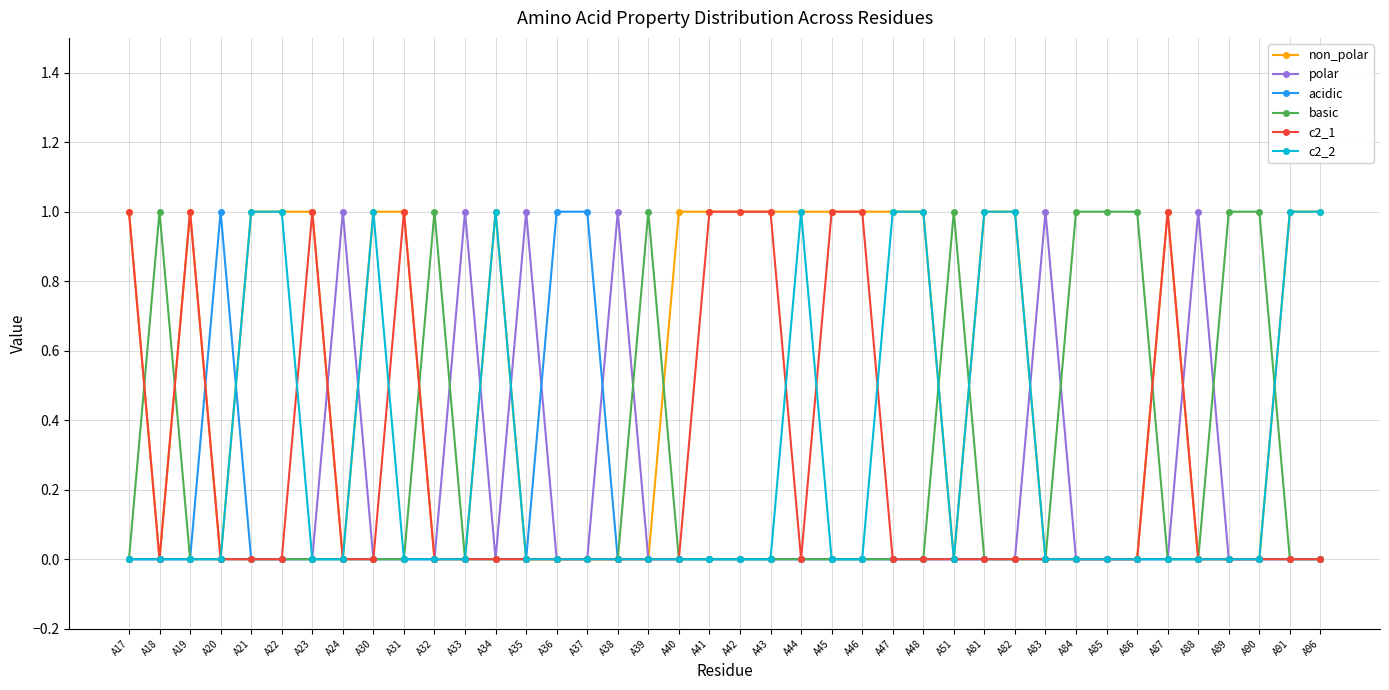

Reading left to right, extract all data points from this chart.

non_polar: 1	0	1	0	1	1	1	0	1	1	0	0	1	0	0	0	0	0	1	1	1	1	1	1	1	1	1	0	1	1	0	0	0	0	1	0	0	0	1	1
polar: 0	0	0	0	0	0	0	1	0	0	0	1	0	1	0	0	1	0	0	0	0	0	0	0	0	0	0	0	0	0	1	0	0	0	0	1	0	0	0	0
acidic: 0	0	0	1	0	0	0	0	0	0	0	0	0	0	1	1	0	0	0	0	0	0	0	0	0	0	0	0	0	0	0	0	0	0	0	0	0	0	0	0
basic: 0	1	0	0	0	0	0	0	0	0	1	0	0	0	0	0	0	1	0	0	0	0	0	0	0	0	0	1	0	0	0	1	1	1	0	0	1	1	0	0
c2_1: 1	0	1	0	0	0	1	0	0	1	0	0	0	0	0	0	0	0	0	1	1	1	0	1	1	0	0	0	0	0	0	0	0	0	1	0	0	0	0	0
c2_2: 0	0	0	0	1	1	0	0	1	0	0	0	1	0	0	0	0	0	0	0	0	0	1	0	0	1	1	0	1	1	0	0	0	0	0	0	0	0	1	1